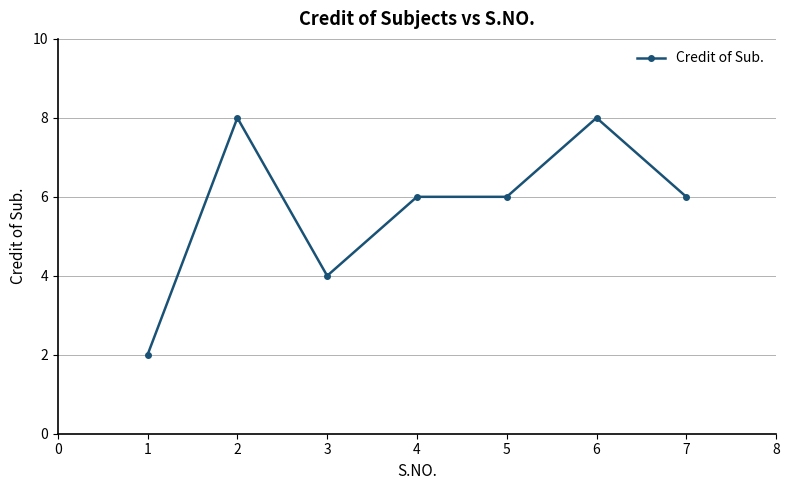

True or false: the data shows 2 at 2.

False